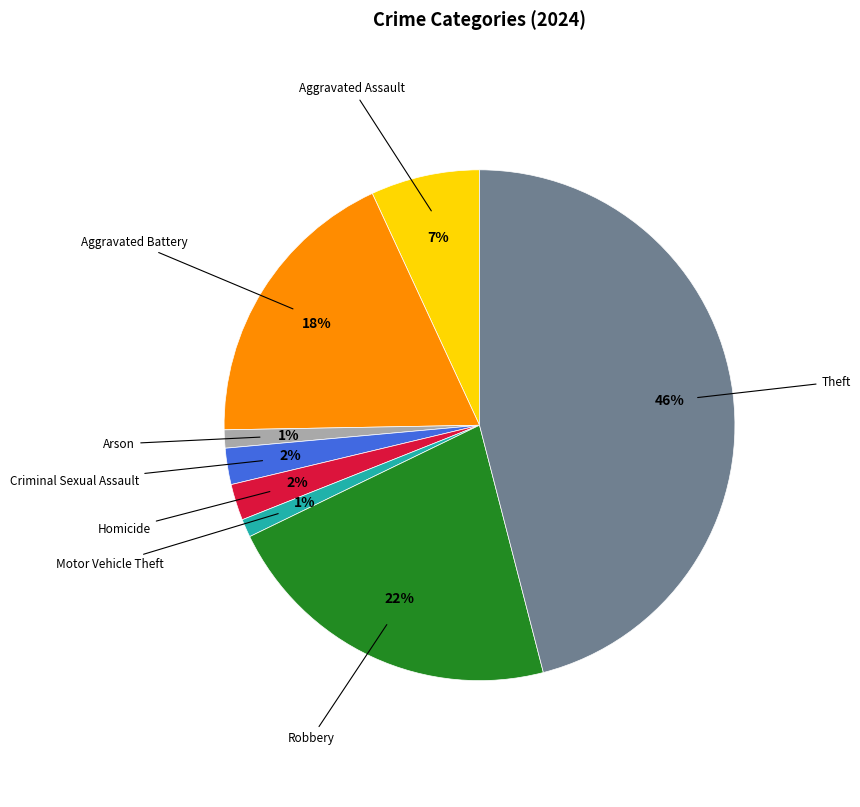

Which category has the biggest portion of the pie?

Theft